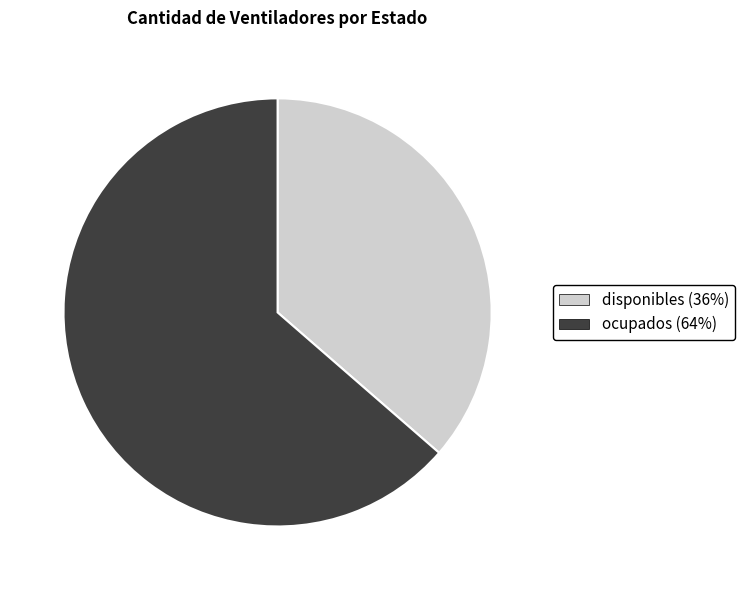

Combined, do ocupados and disponibles account for over 50%?

Yes